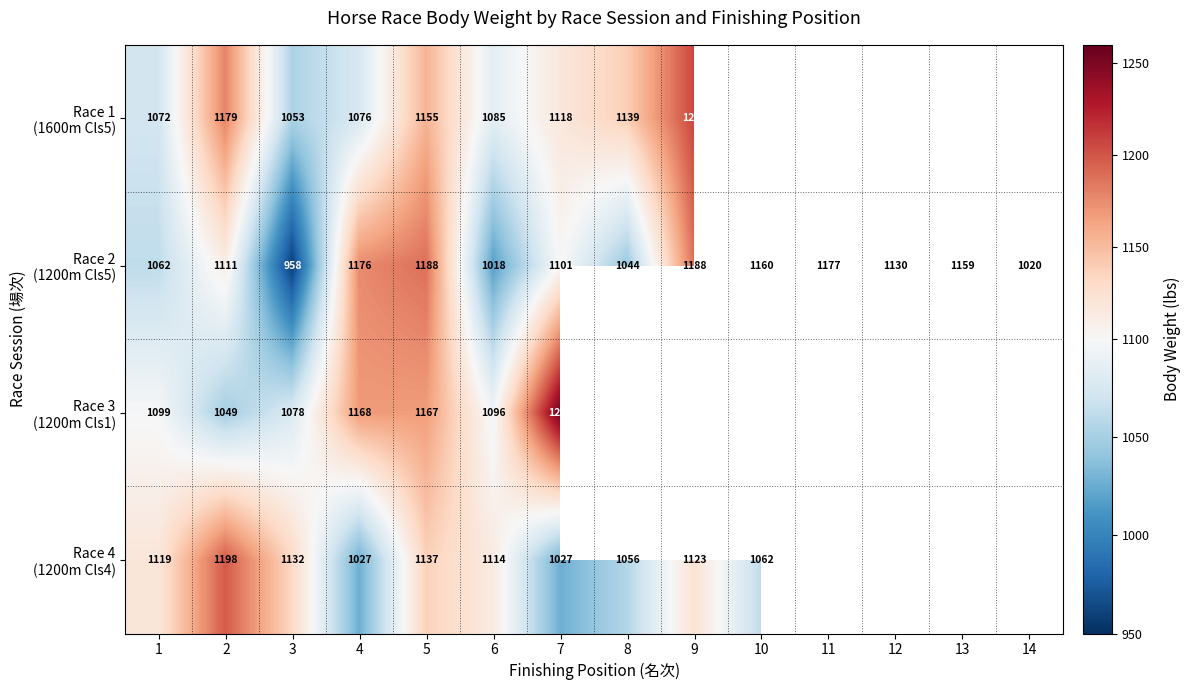

At how many categories does at least one series exceed 1100?

13